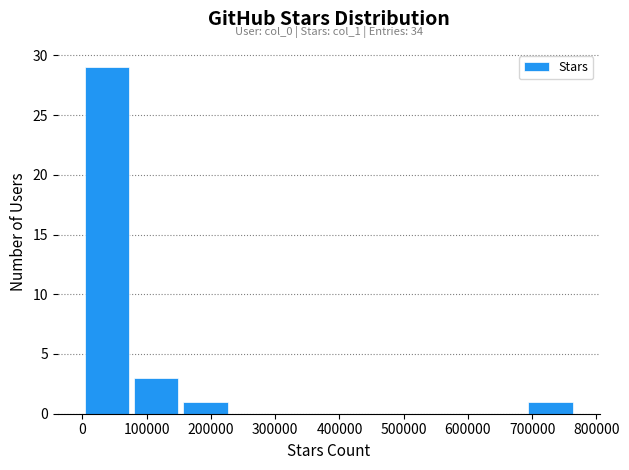

Which range on the x-axis has the tallest bar?

0 to 80000